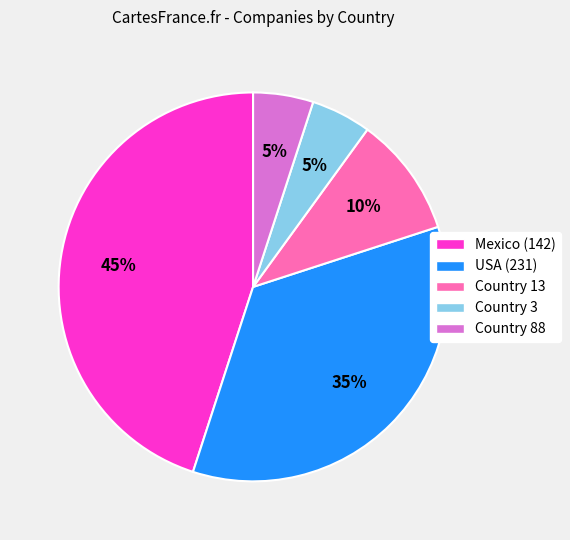

Is there a majority slice in this chart?

No